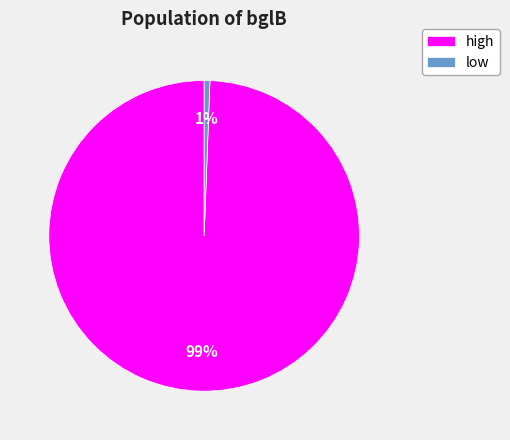

To the nearest percent, what is the average slice percentage?

50%